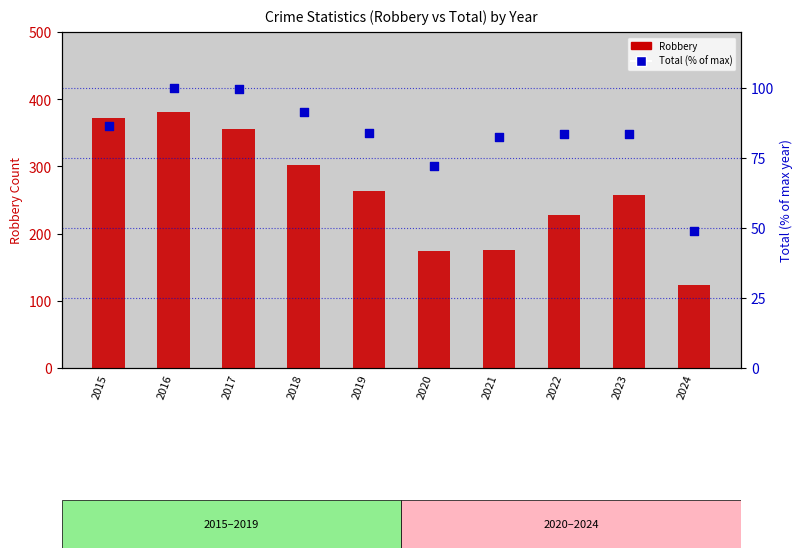

What are all the series names shown in the legend?

Robbery, Total (% of max)